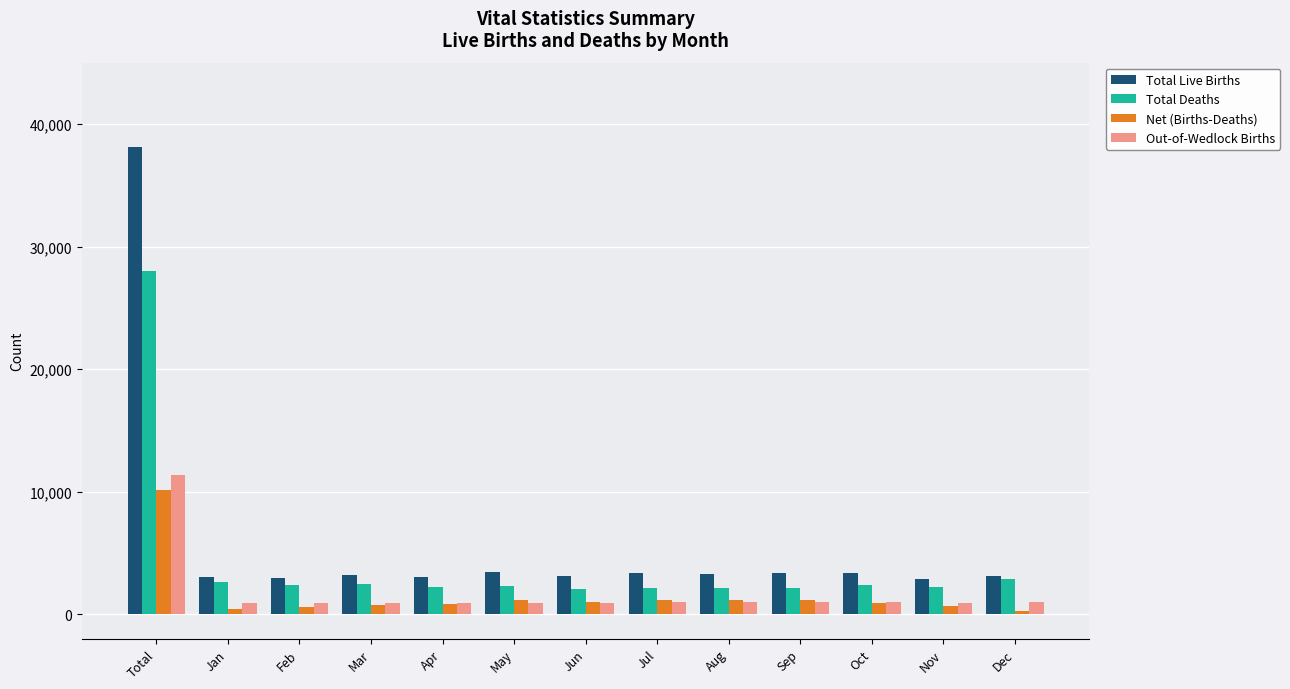

Is the value of Net (Births-Deaths) at May greater than the value of Total Live Births at Total?

No